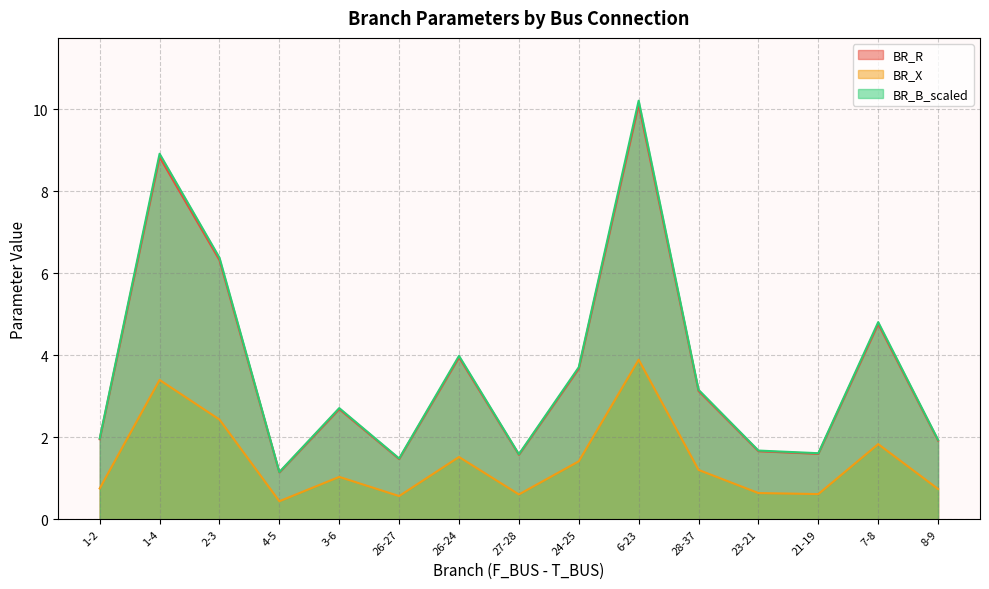

What is the difference between the maximum and second lowest values in the BR_X series?

3.3